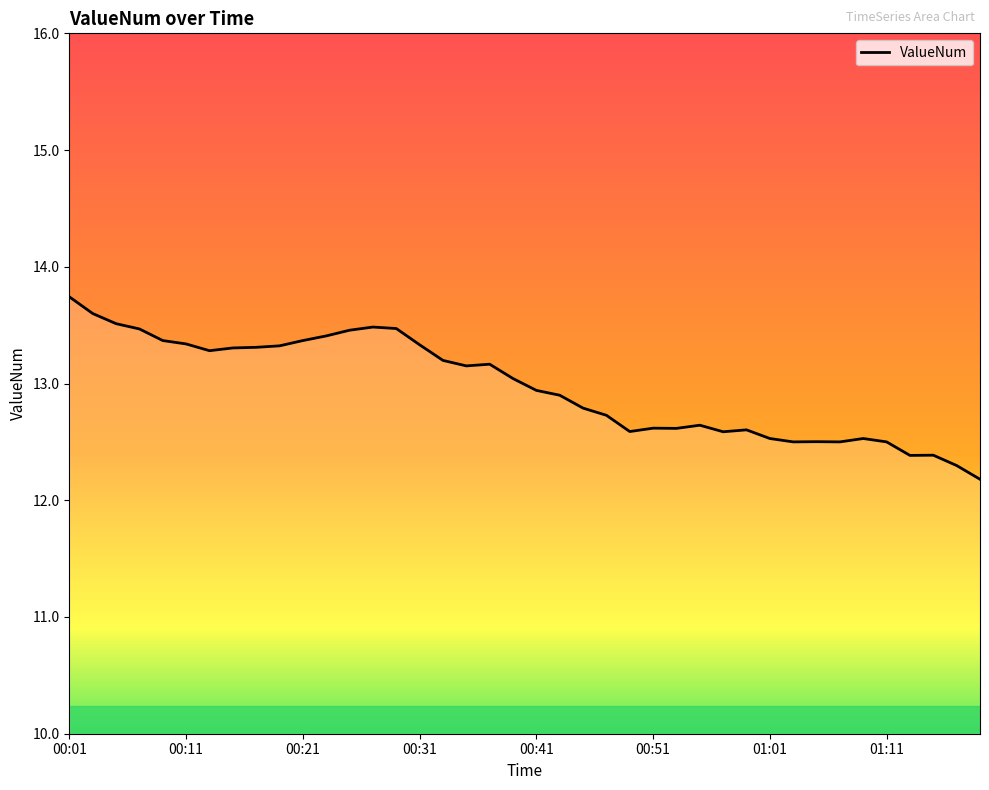

What is the difference between the maximum and minimum values?

1.6